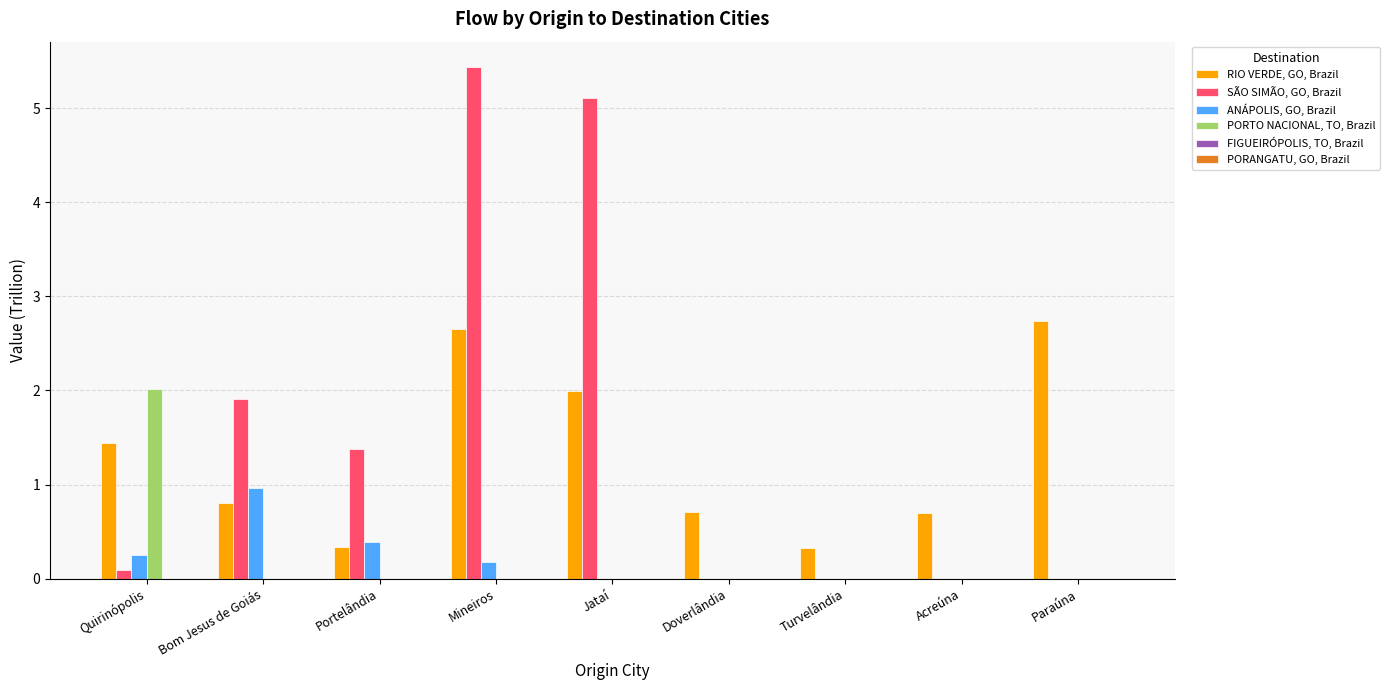

What is the maximum value shown in the chart?

5.4